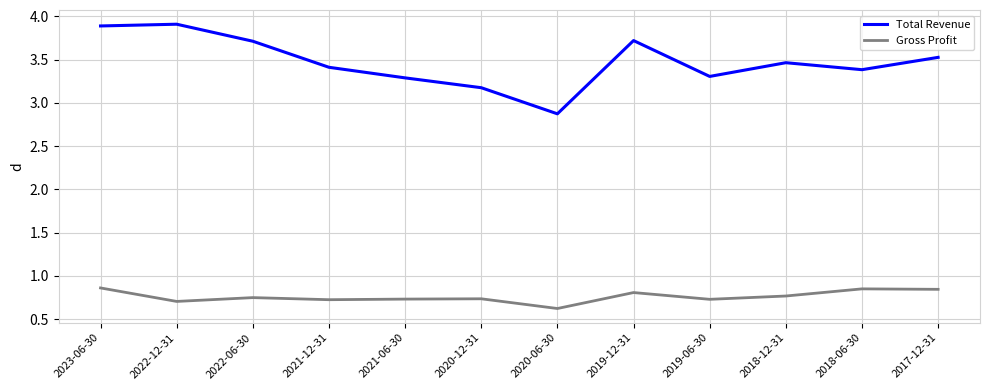

How many Gross Profit values are between 0 and 1?

12